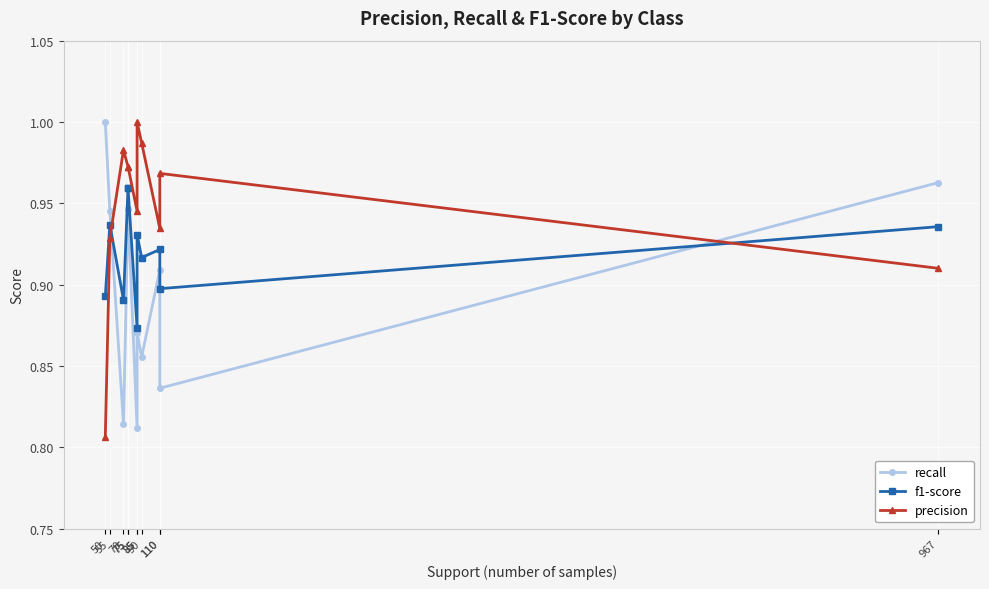

Rank the series at 50 from highest to lowest value.

recall, f1-score, precision